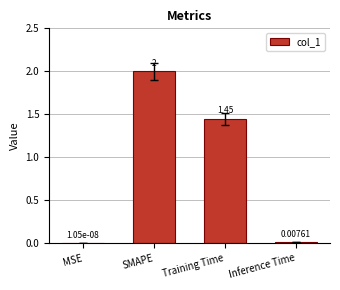

What is the sum of the values at SMAPE and Training Time?

3.4